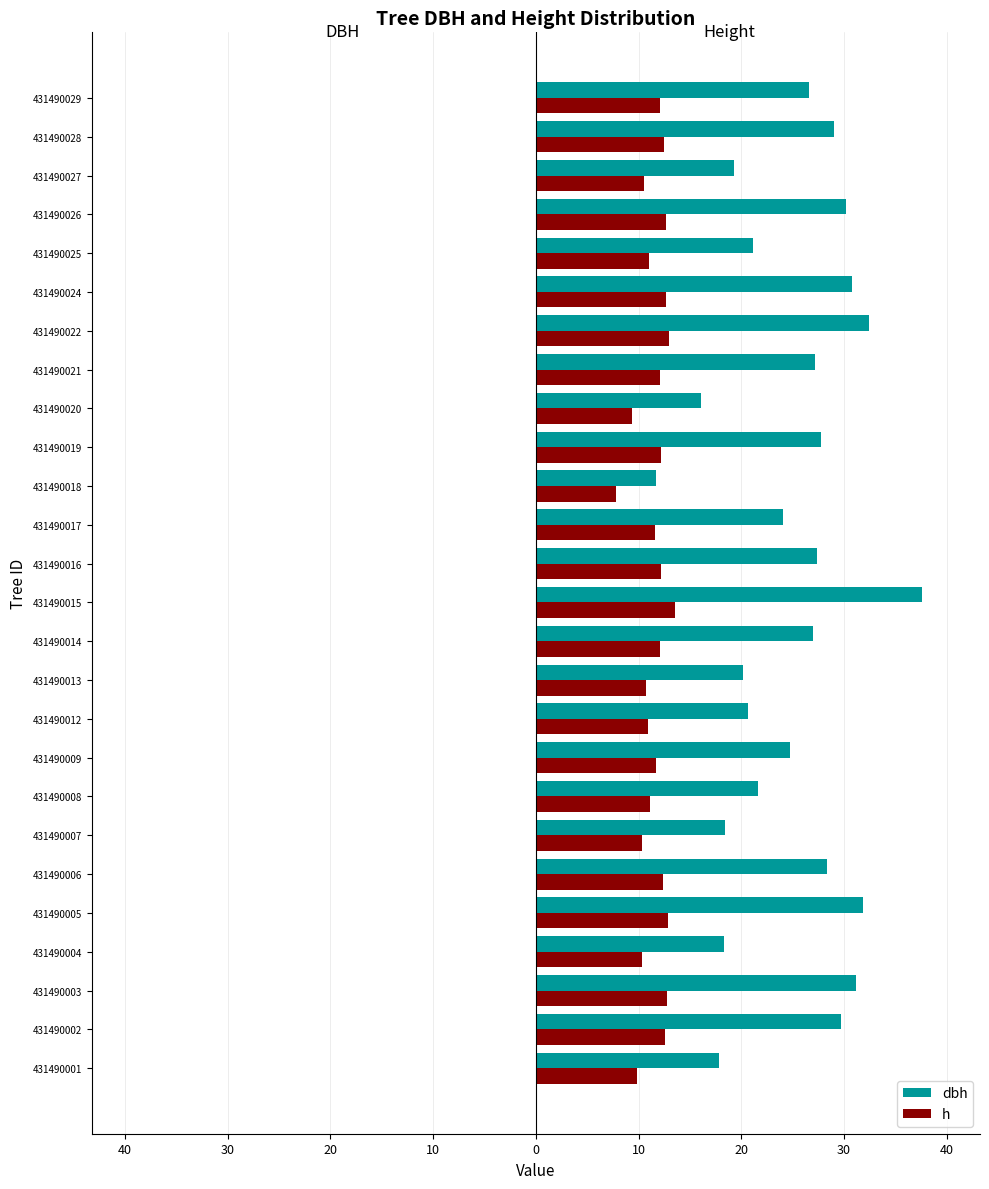

At how many categories does at least one series exceed 17?

24